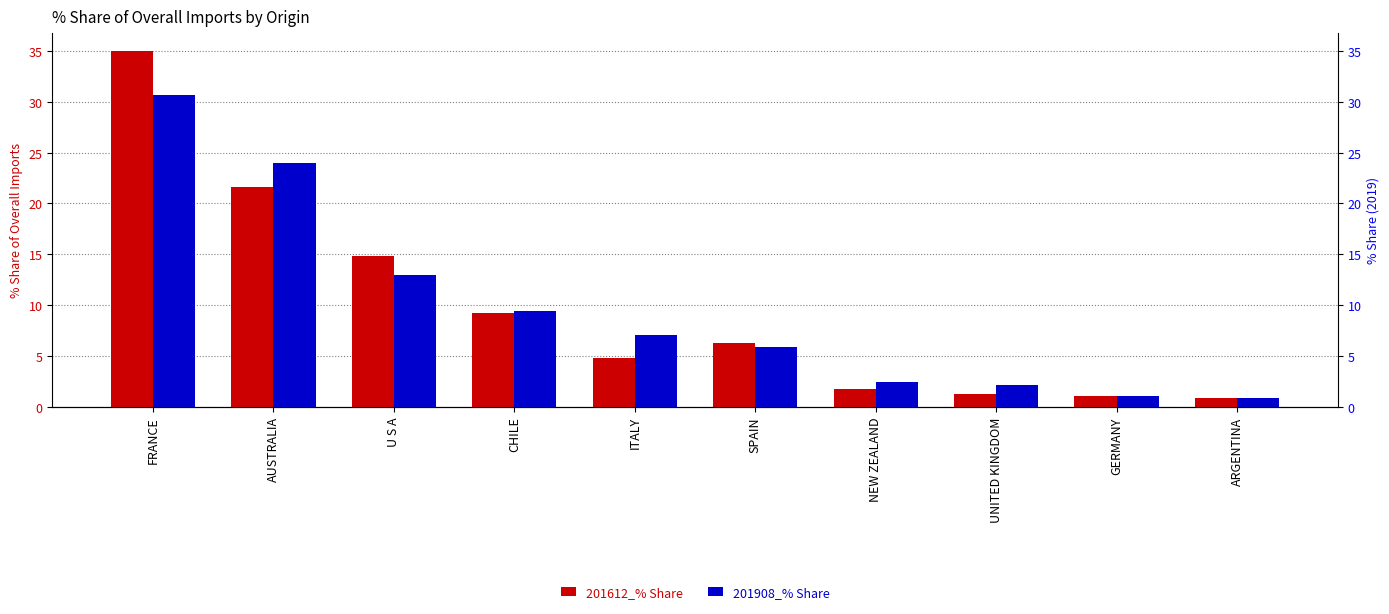

Which category has the lowest value across all series?

ARGENTINA